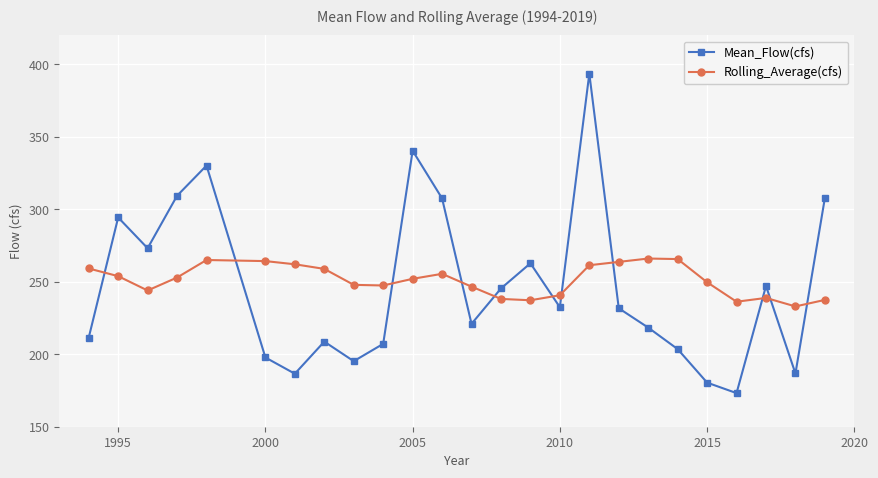

Which series ends up on top after the final intersection of Mean_Flow(cfs) and Rolling_Average(cfs)?

Mean_Flow(cfs)